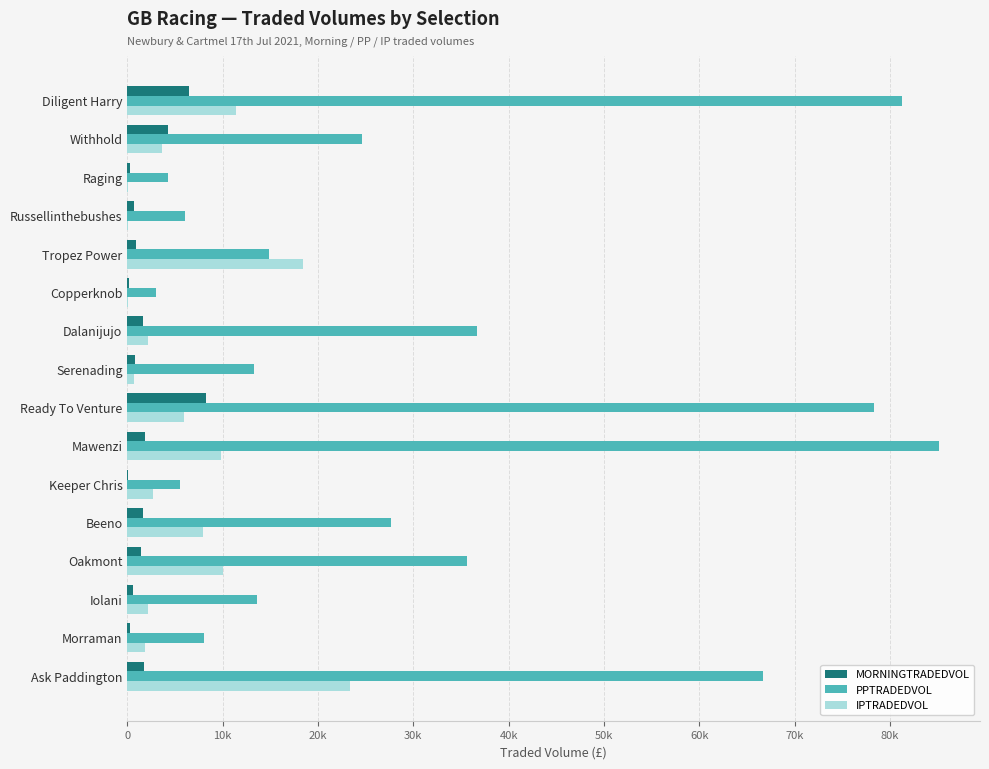

At how many categories does at least one series exceed 8676?

11